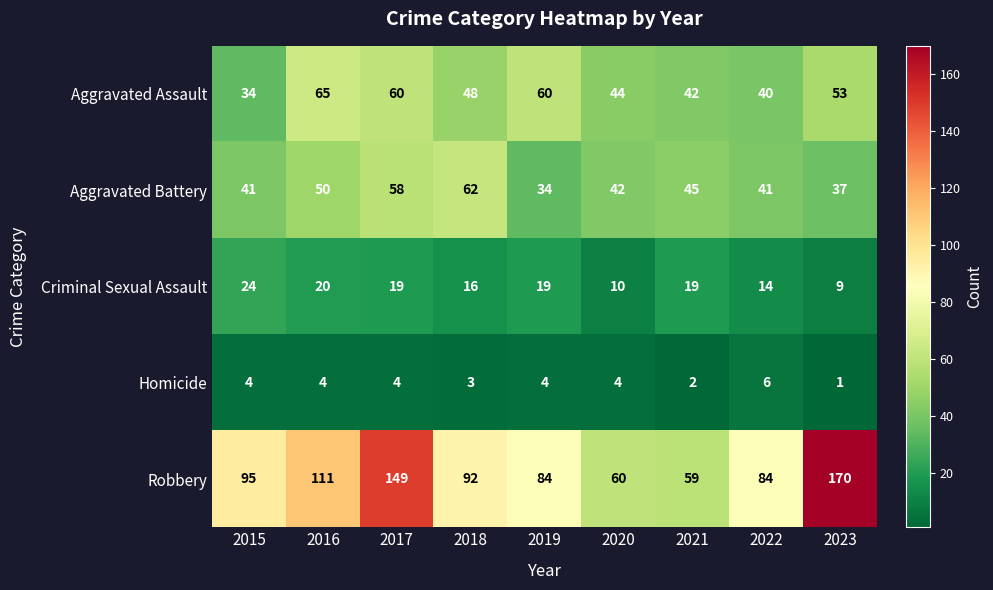

What is the difference between the highest and lowest values at 2018?

89